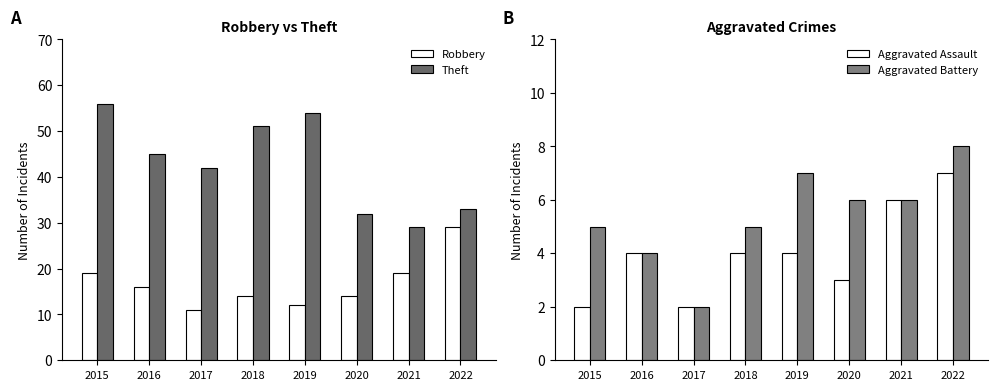

The Aggravated Battery series shows 5 at 2018. True or false?

True